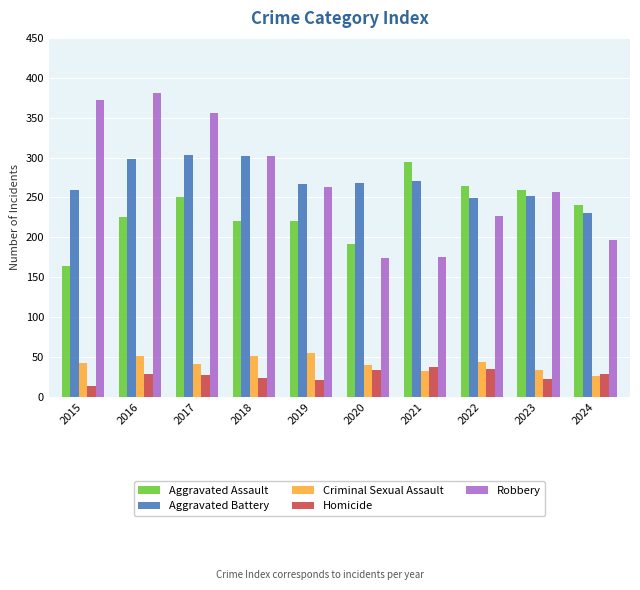

What is the total value across all series at 2018?

898